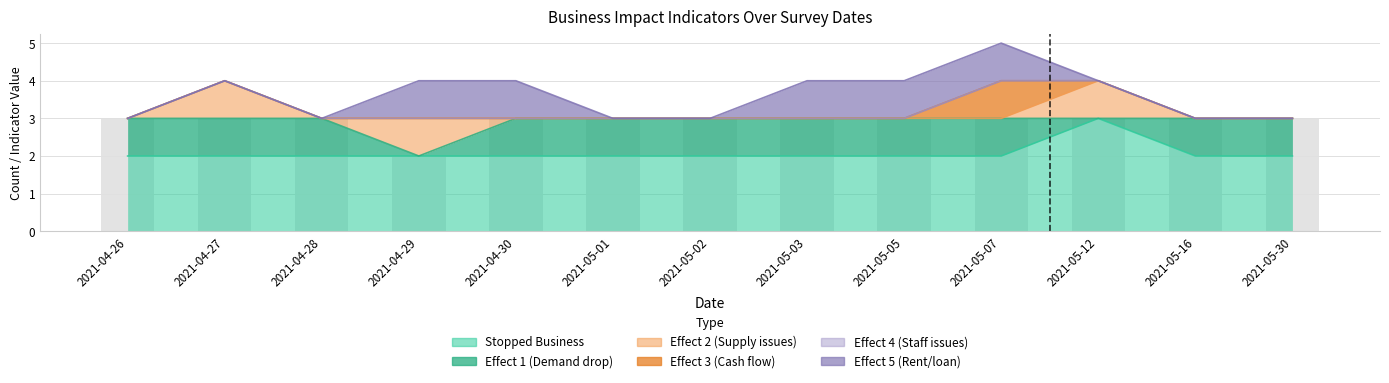

What are all the series names shown in the legend?

Stopped Business, Effect 1 (Demand drop), Effect 2 (Supply issues), Effect 3 (Cash flow), Effect 4 (Staff issues), Effect 5 (Rent/loan)